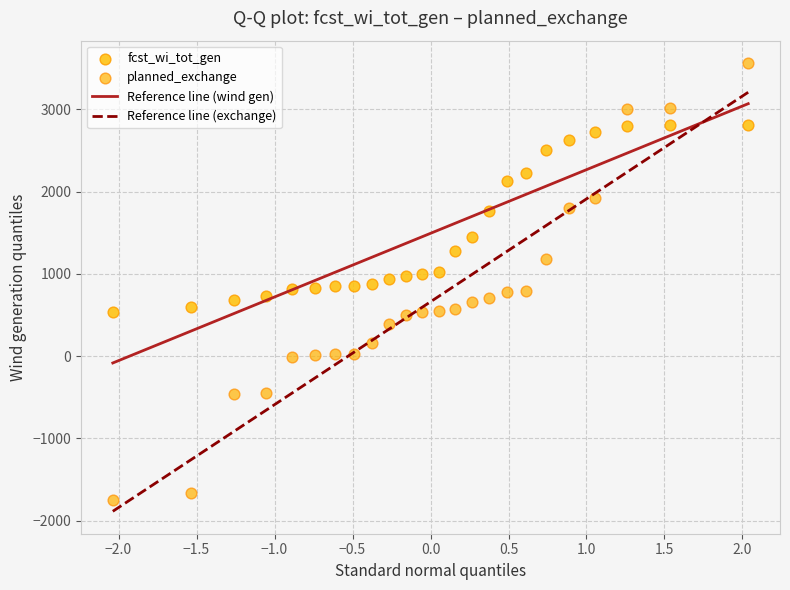

Across all data points, what is the range of Y values (max minus min)?

5316